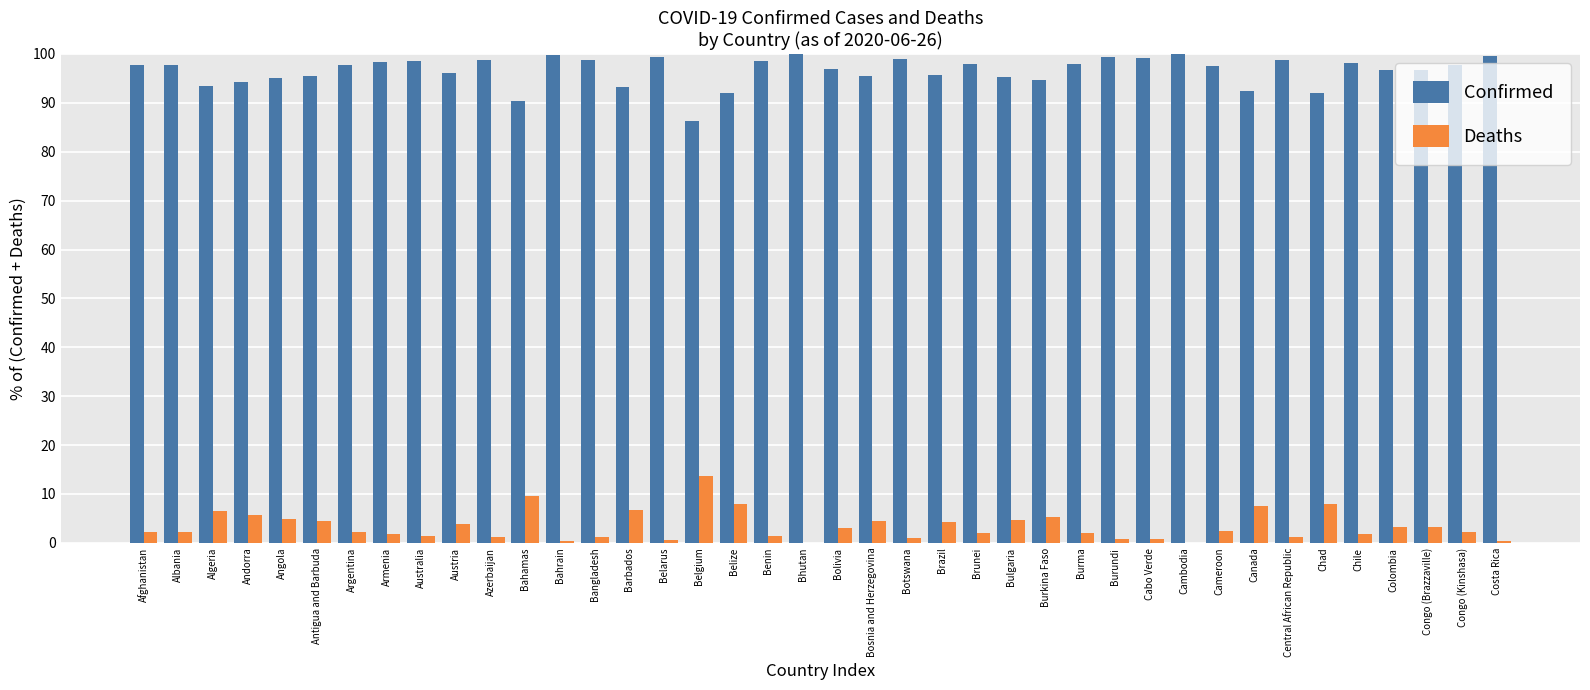

Read the Deaths value at Bulgaria.

4.7